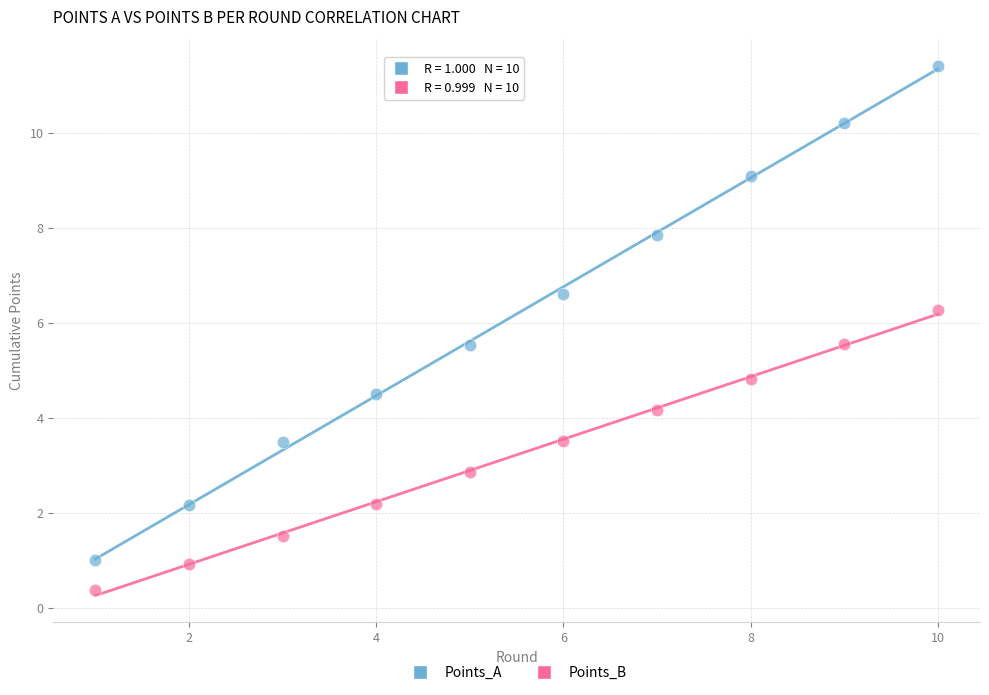

Across all series, what Y value is closest to 5?

4.8